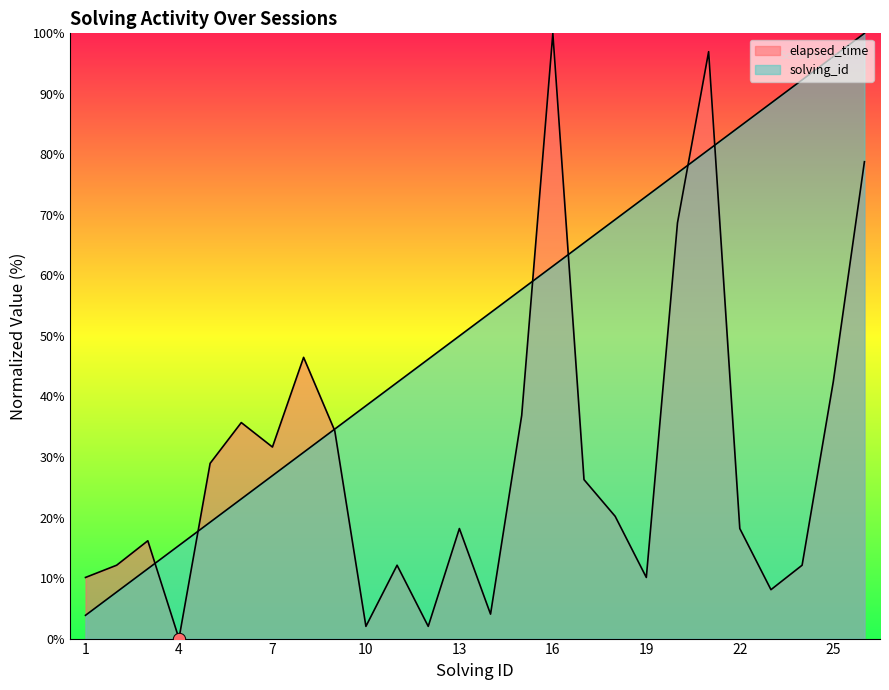

Which series has the largest Y range (max minus min)?

elapsed_time